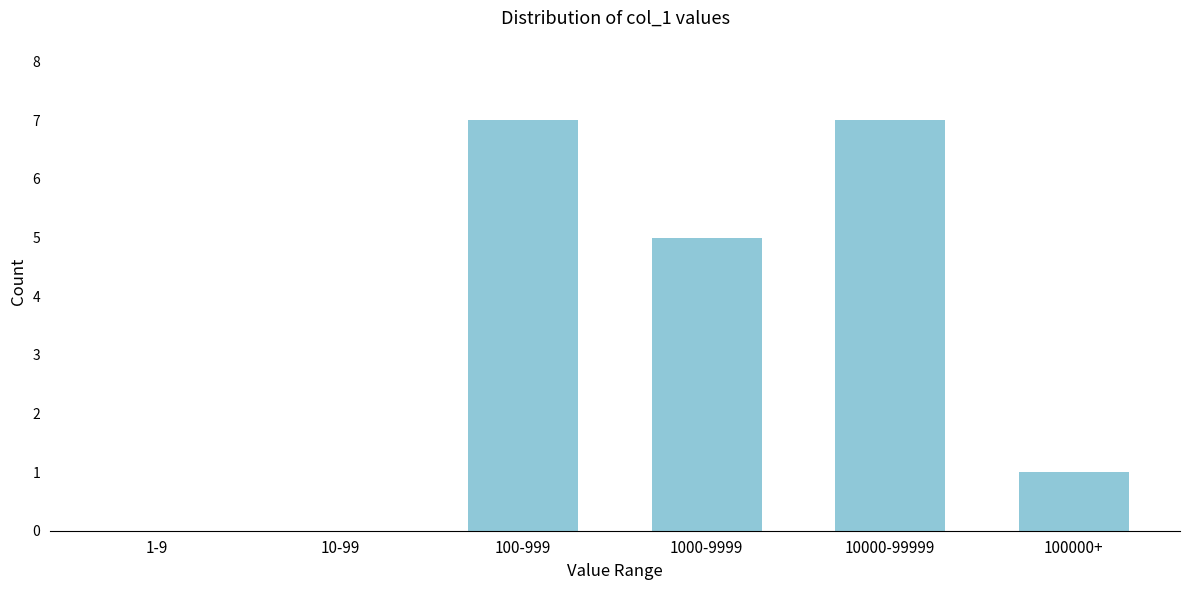

Reading left to right, what are all the values shown in this chart?

1-9=0	10-99=0	100-999=7	1000-9999=5	10000-99999=7	100000+=1